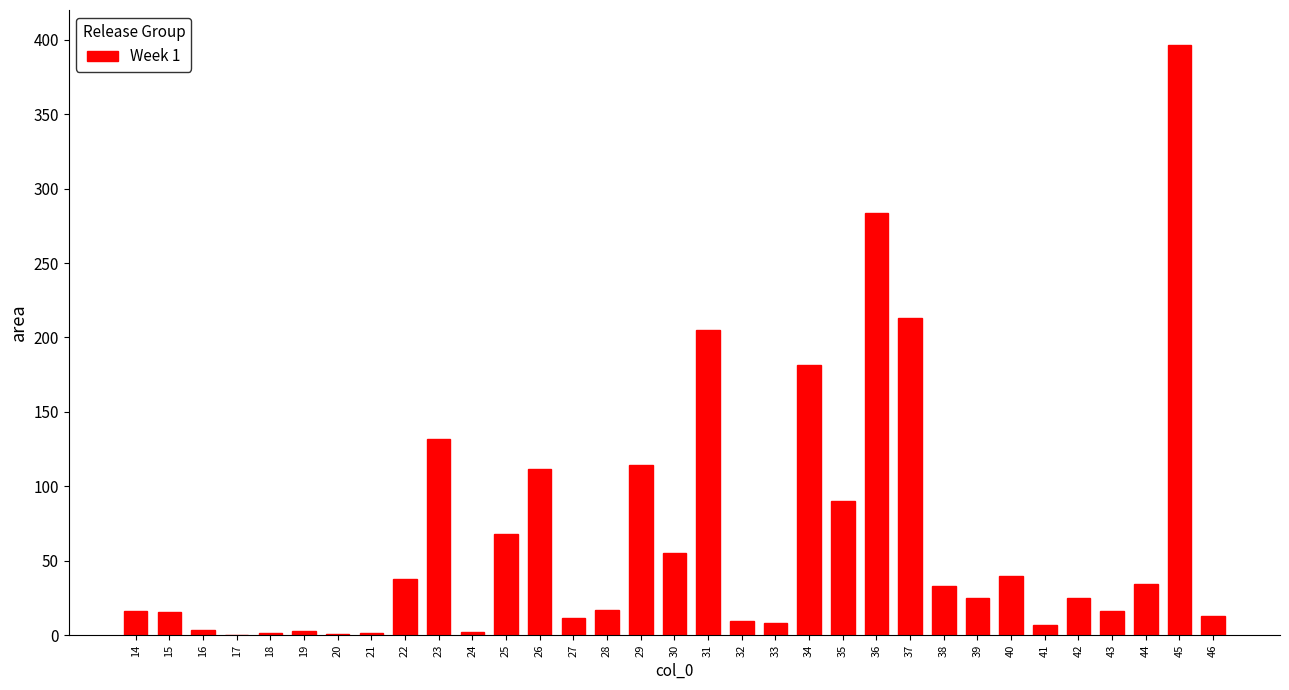

What is the change in value from 14 to 30?

+38.8